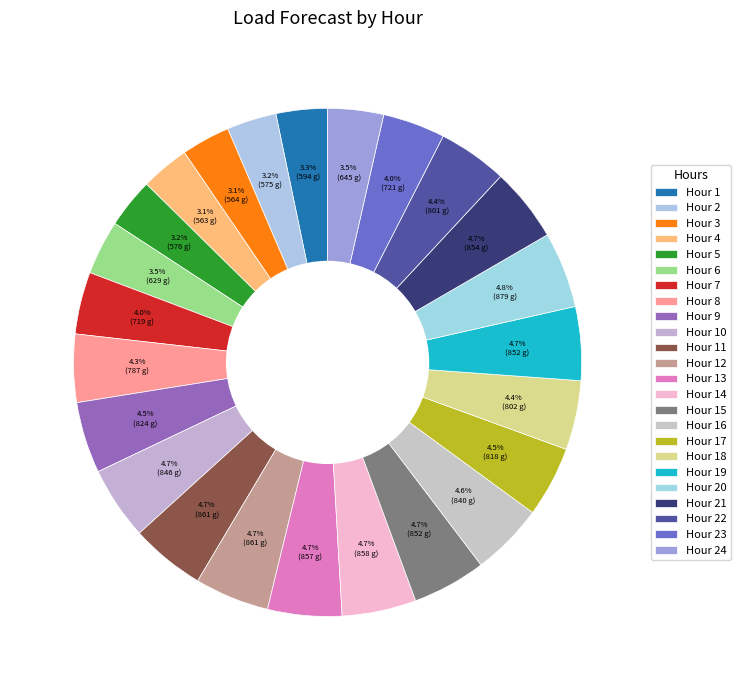

Which slice is the smallest?

Hour 4